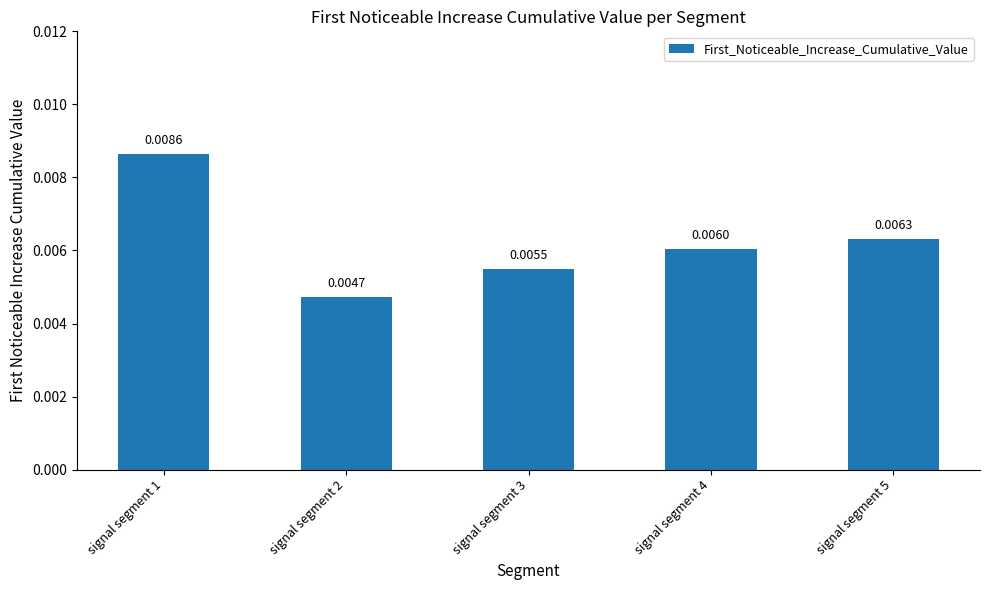

Which label corresponds to the largest value in the chart?

signal segment 1